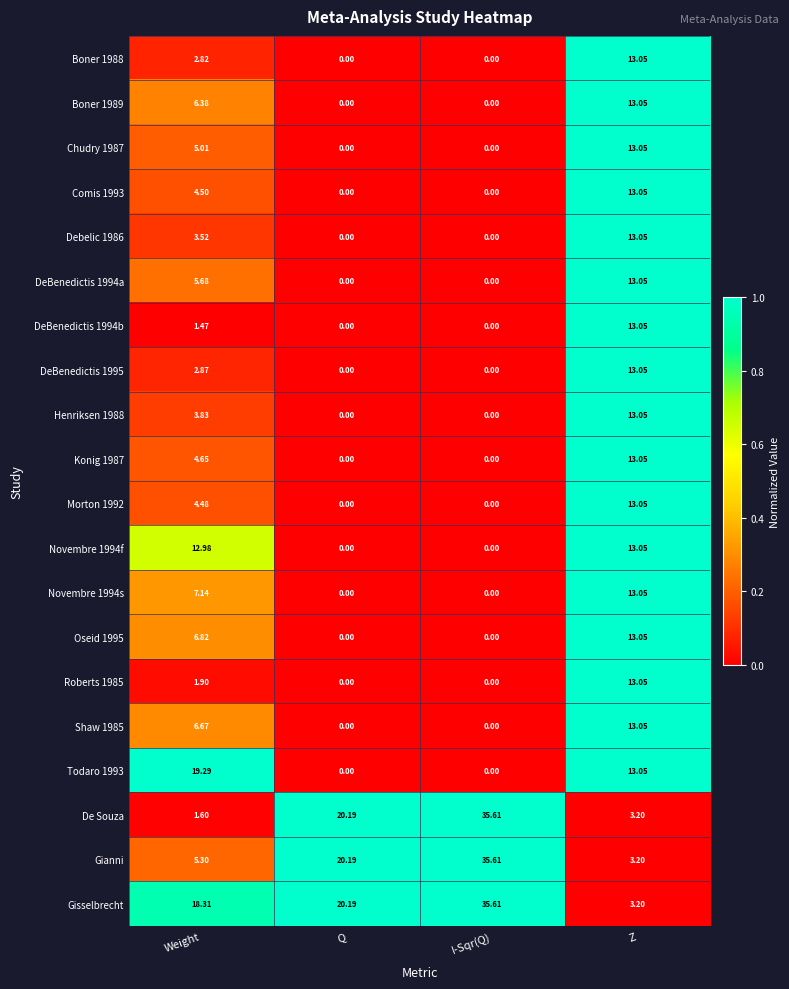

Which category has the lowest value in the Gianni series?

Z